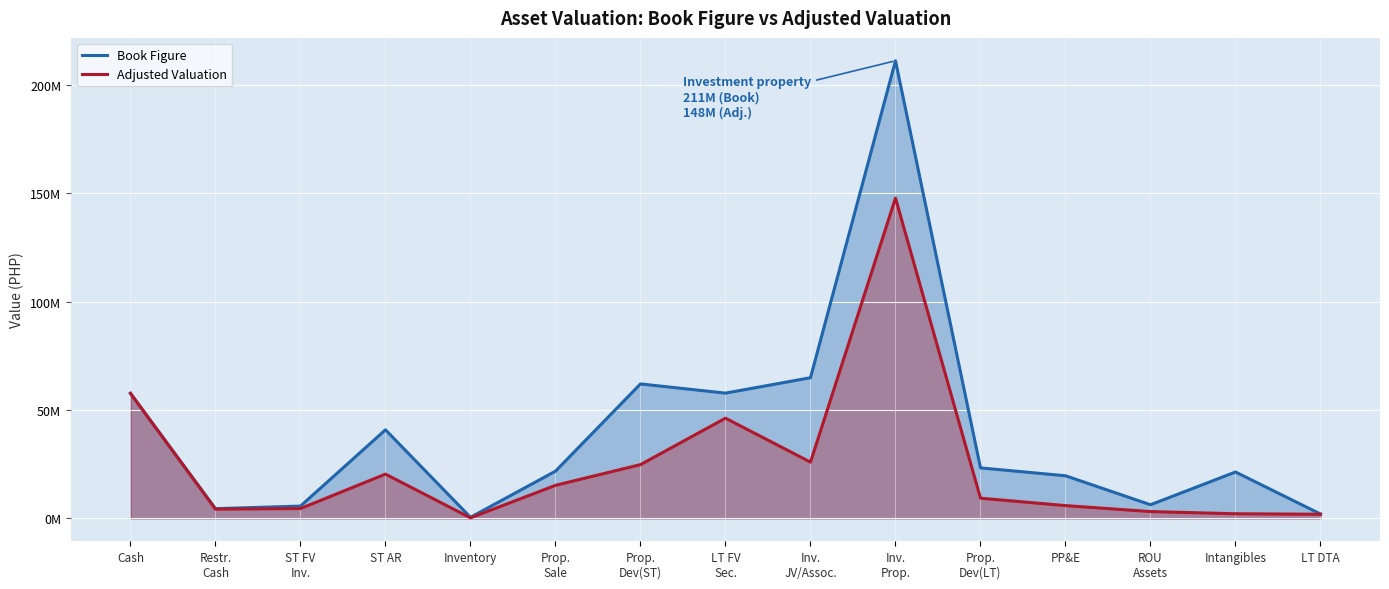

Reading left to right, what are all the values shown in this chart?

Book Figure: 57715600	4494500	5684100	40884400	504900	21790700	62066200	57817800	64938300	211220700	23310600	19684300	6298200	21406600	2015000
Adjusted Valuation: 57715600	4269775	4547280	20442200	252450	15253490	24826480	46254240	25975320	147854490	9324240	5905290	3149100	2140660	1914250